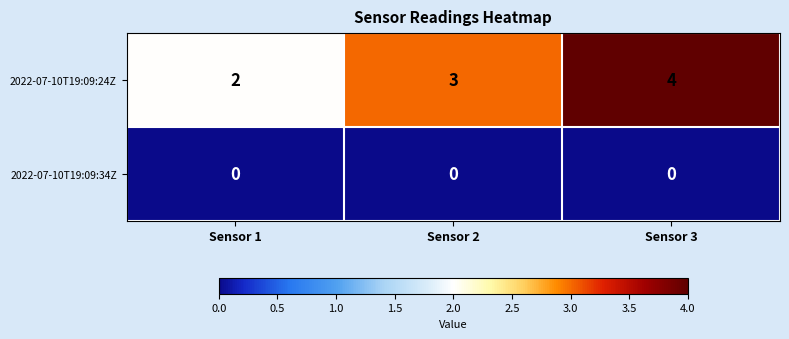

Which series has the largest total across all categories?

2022-07-10T19:09:24Z